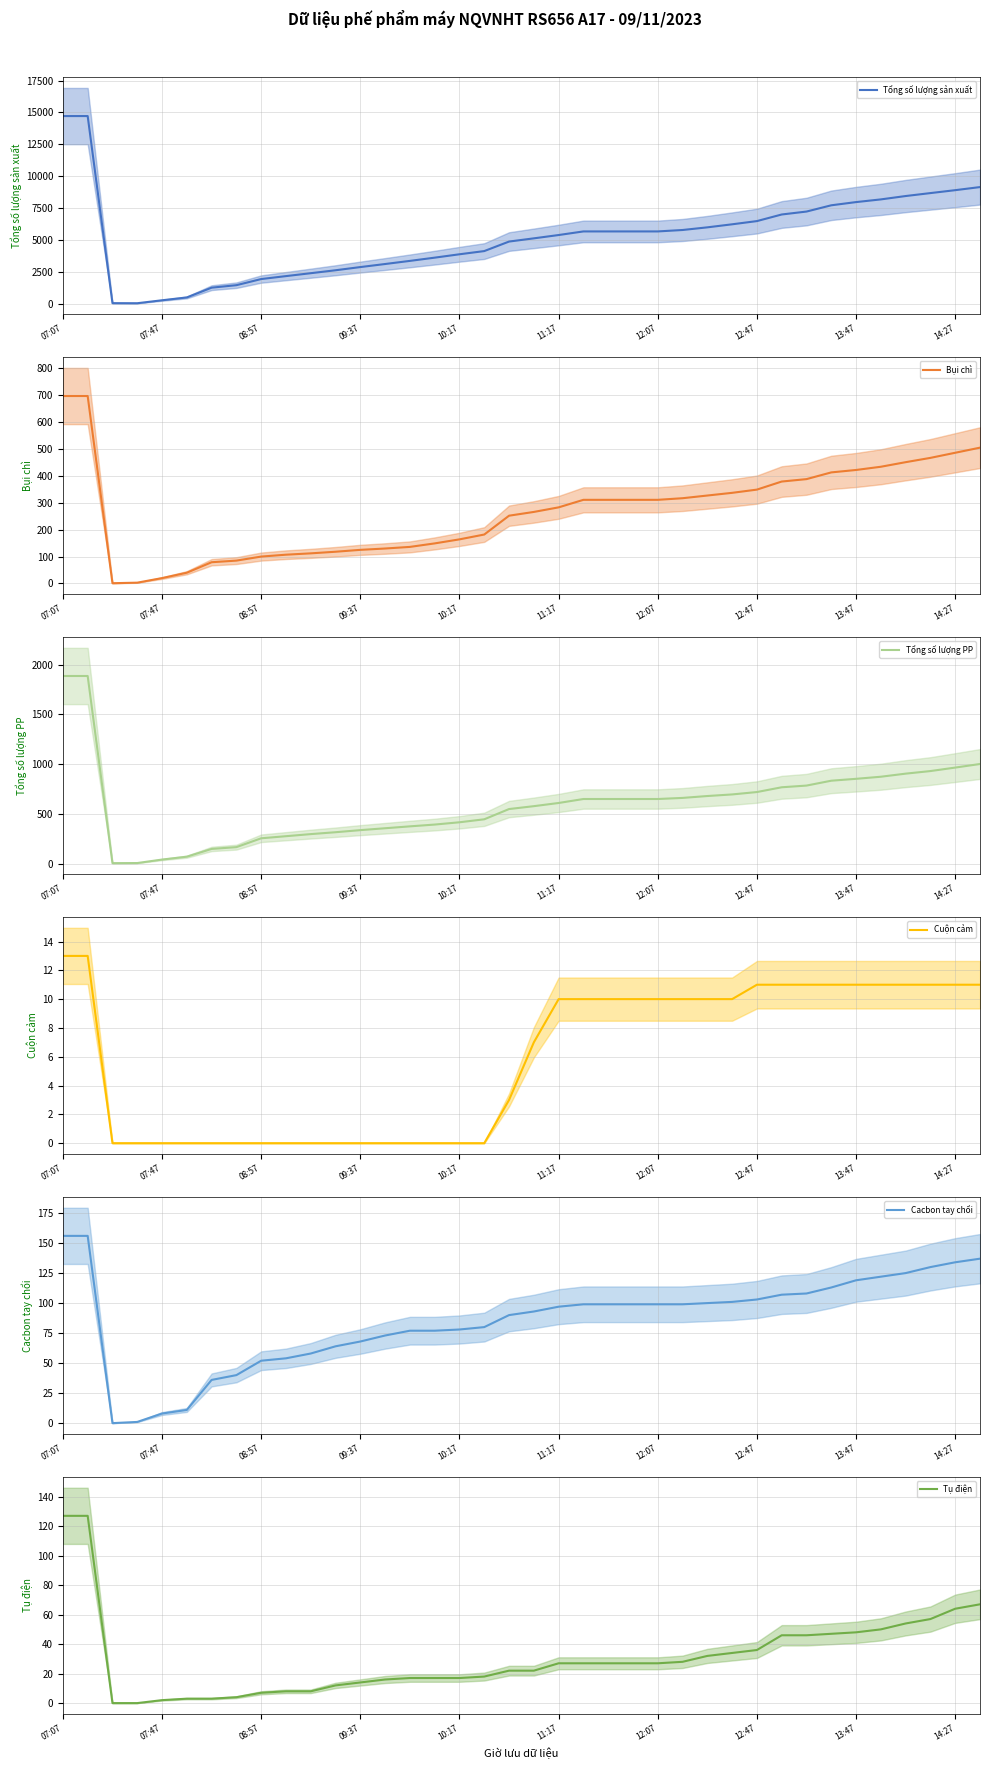

Where is Cuộn cảm nearest to the value 6?

19